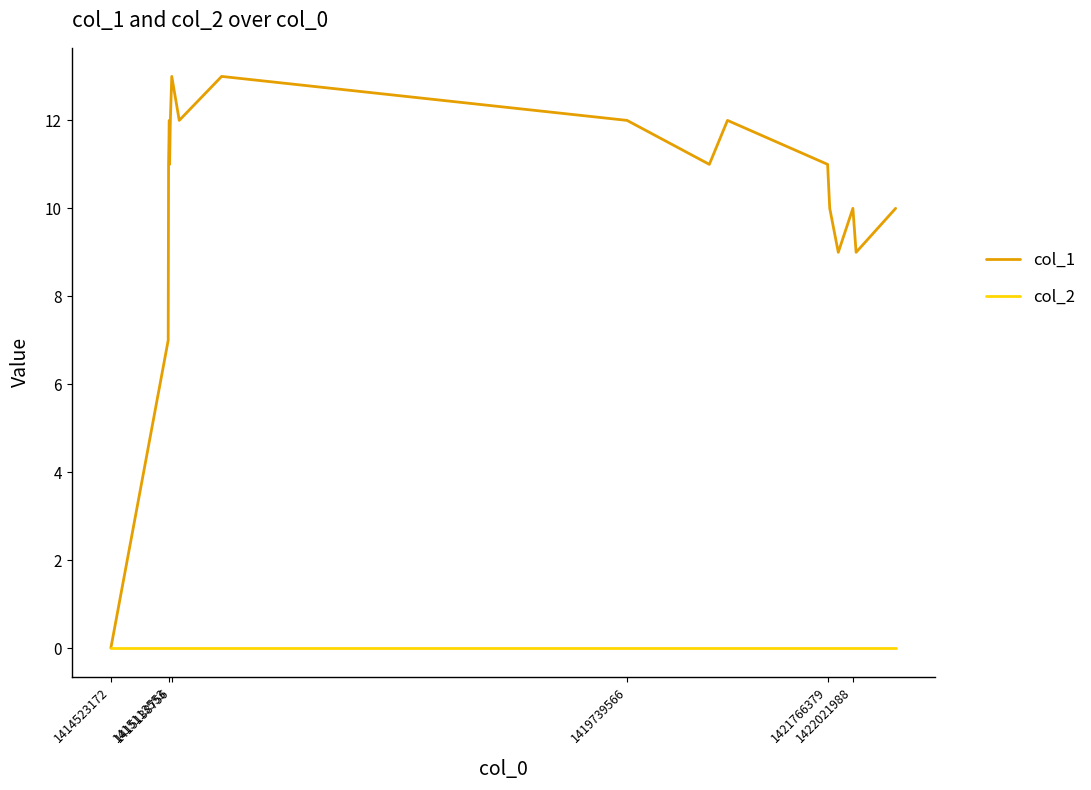

Rank the series by their average value, from lowest to highest.

col_2, col_1